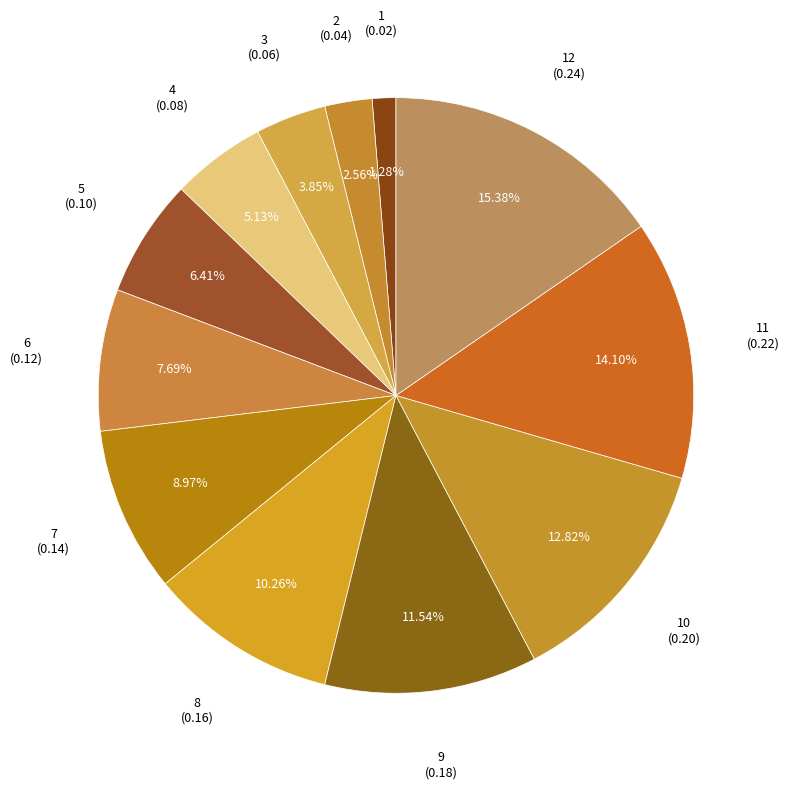

Which slice is the smallest?

1